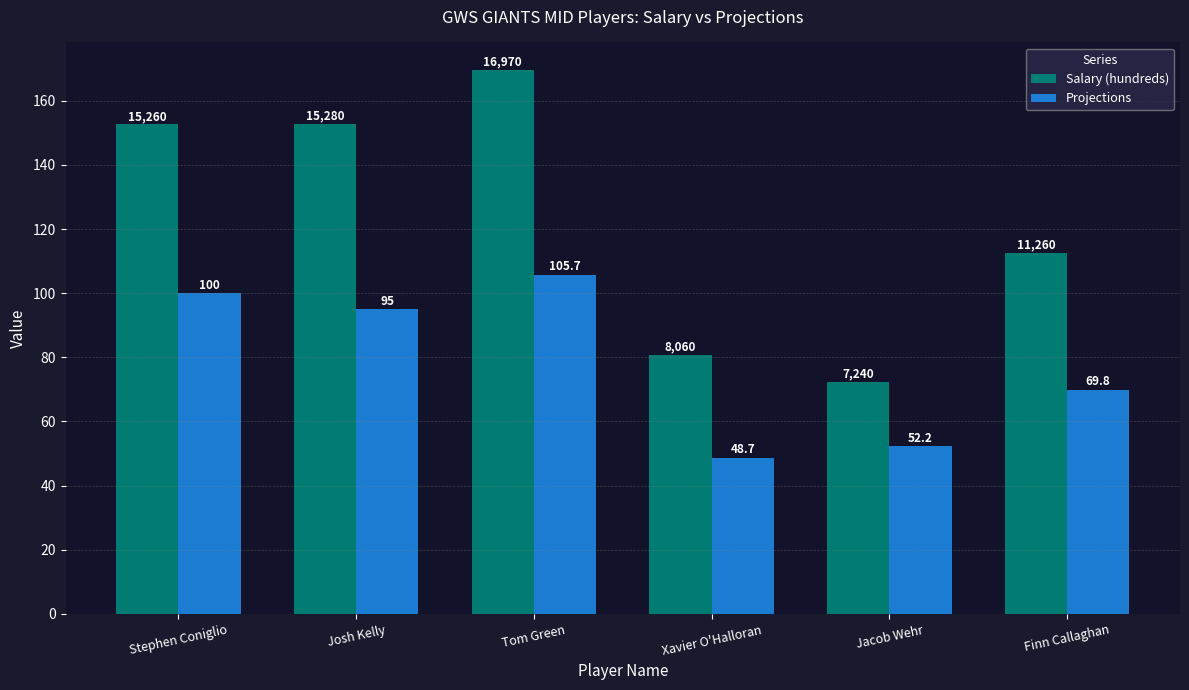

List the series in order of their overall mean, lowest first.

Projections, Salary (hundreds)